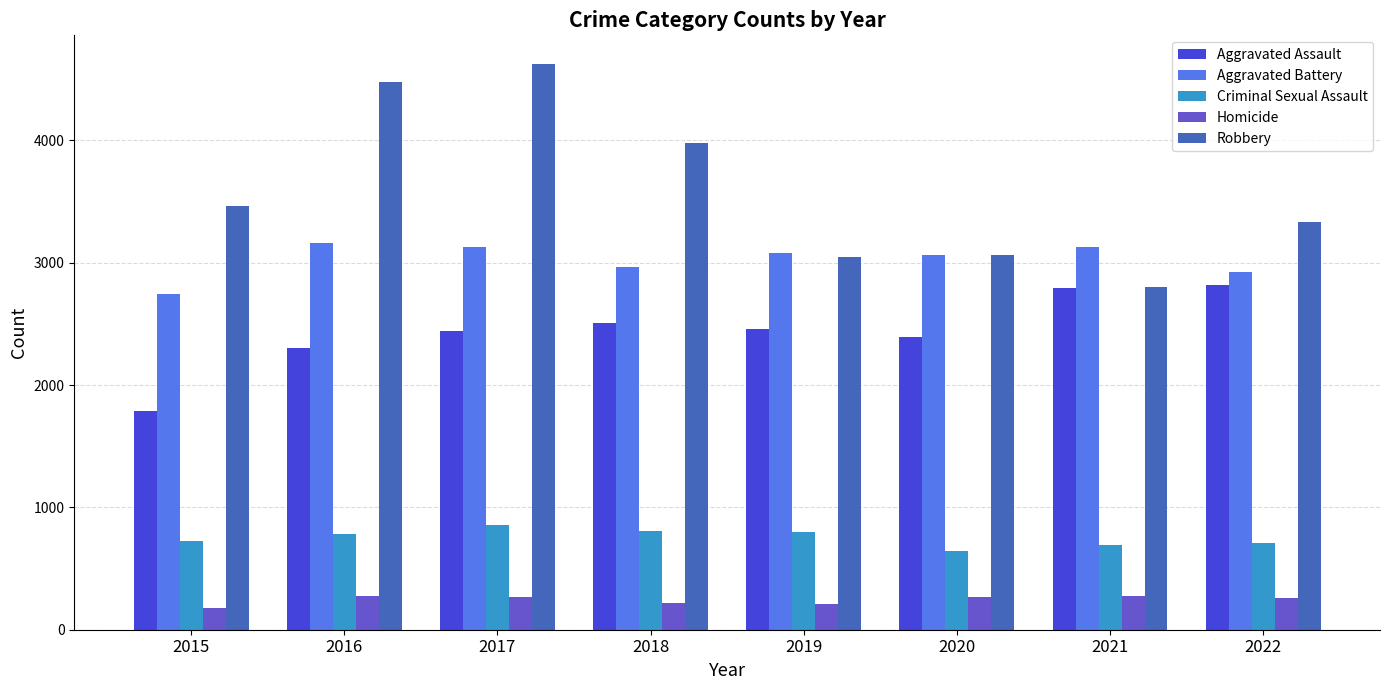

Is the value of Homicide at 2016 greater than the value of Robbery at 2015?

No